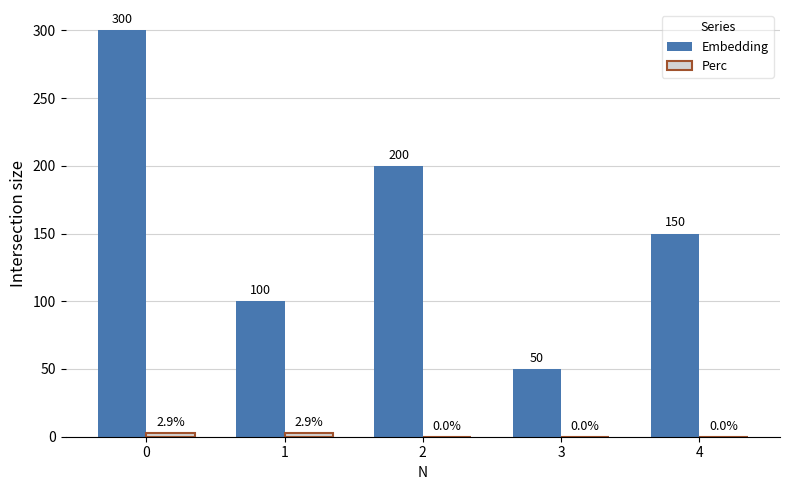

What is the greatest value displayed?

300.0